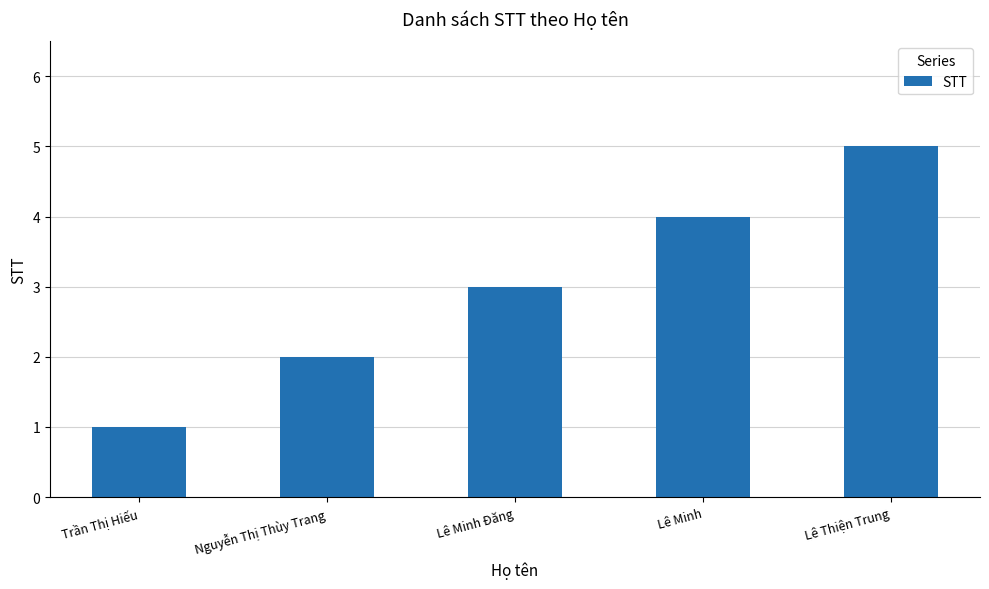

Reading left to right, transcribe all the data shown in this chart.

1	2	3	4	5